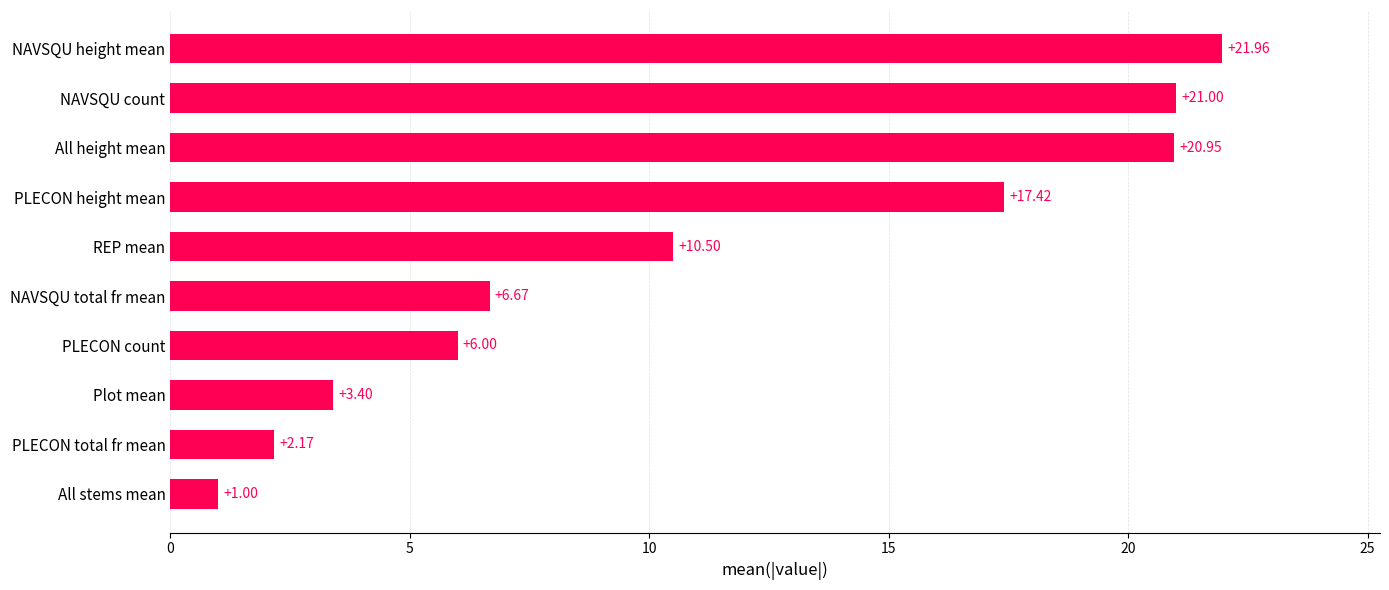

Rank the categories by value from lowest to highest.

All stems mean, PLECON total fr mean, Plot mean, PLECON count, NAVSQU total fr mean, REP mean, PLECON height mean, All height mean, NAVSQU count, NAVSQU height mean